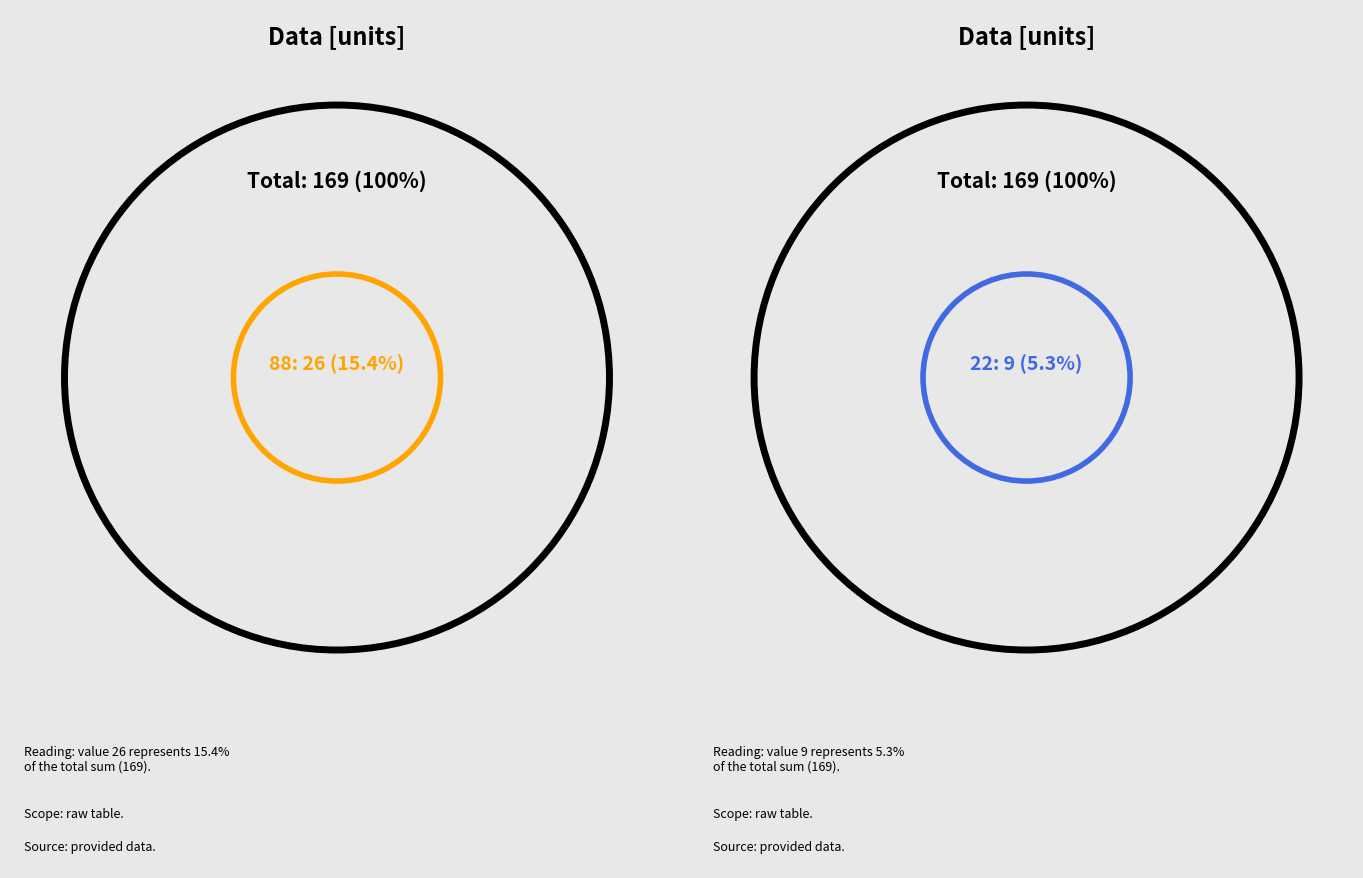

The 22 slice represents 5% of the pie. True or false?

True